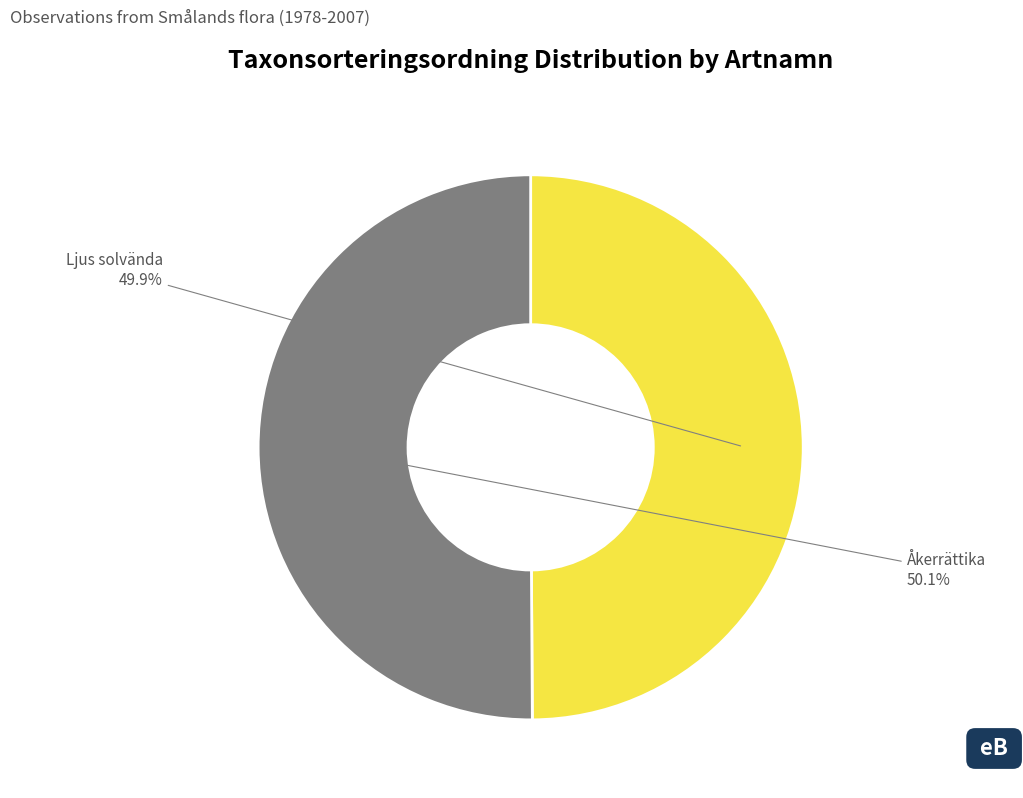

Approximately how many times larger is the value at Åkerrättika compared to Ljus solvända?

1.0